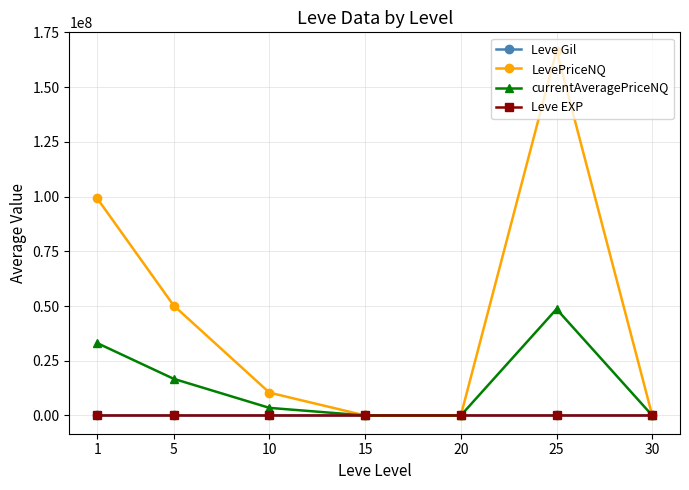

Is the value of Leve Gil at 15 greater than the value of currentAveragePriceNQ at 10?

No